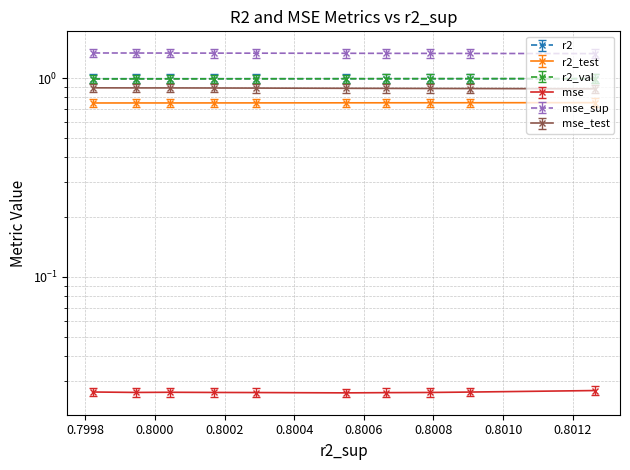

Count the r2_val values in the range 0 to 1.

10